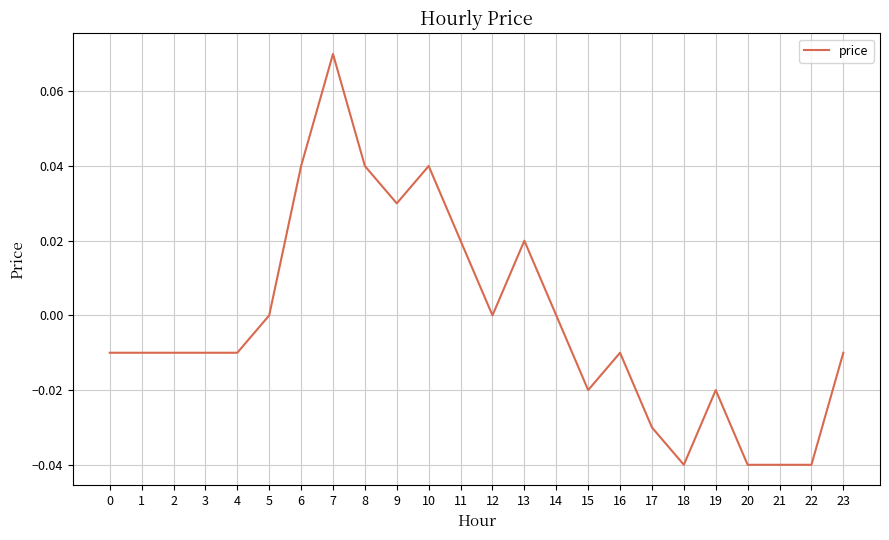

Which label corresponds to the largest value in the chart?

7